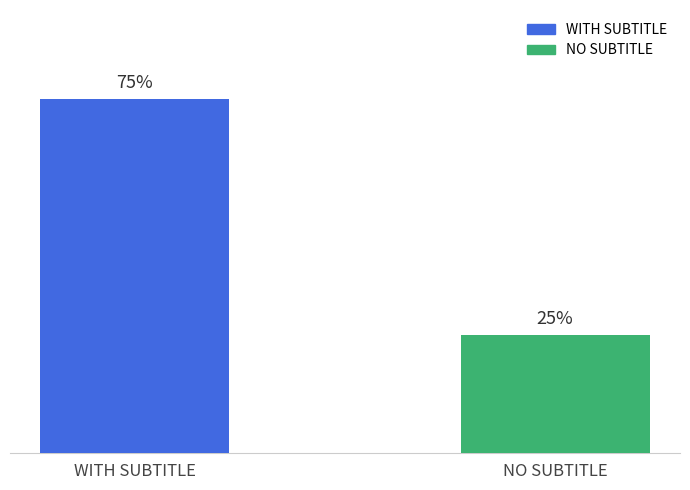

Rank the categories by value from lowest to highest.

NO SUBTITLE, WITH SUBTITLE